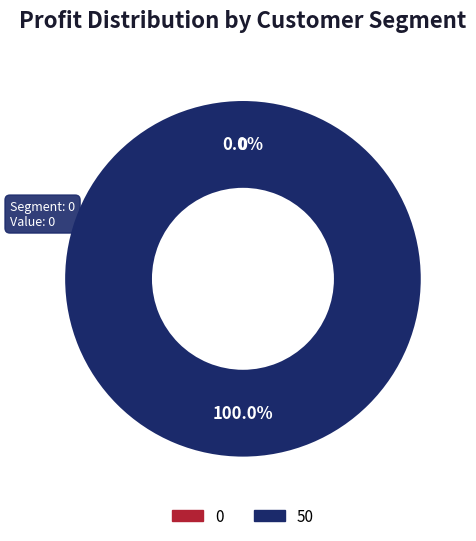

What percentage is the 50 slice, to the nearest percent?

100%